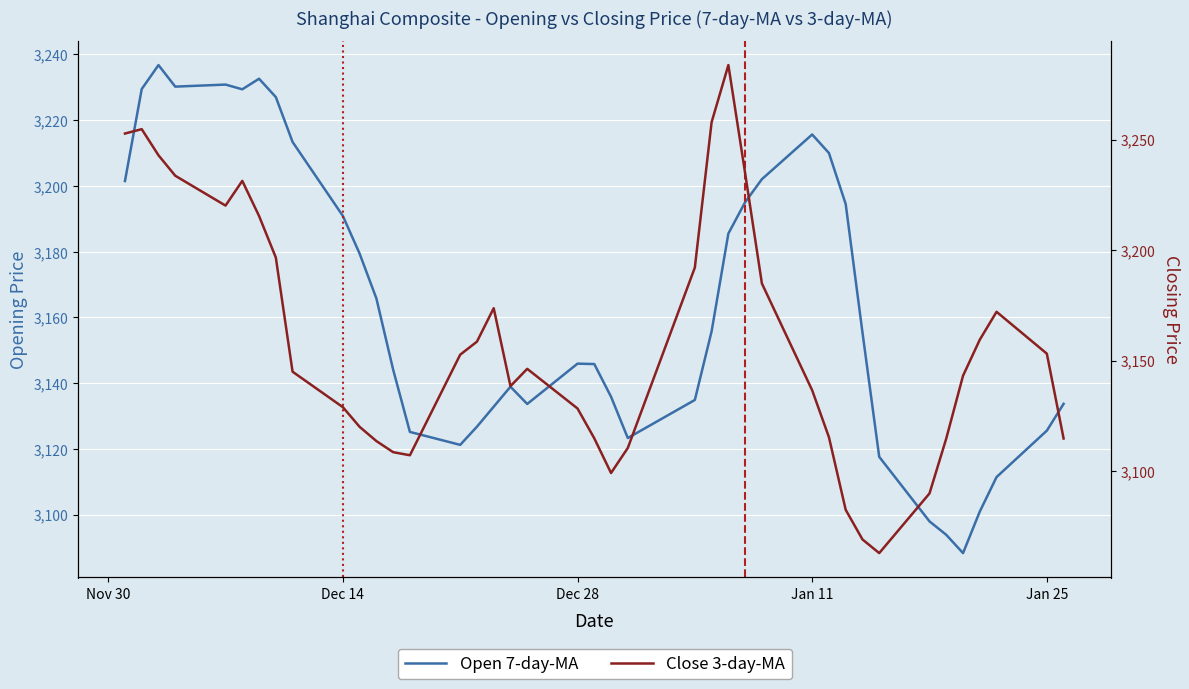

In Open 7-day-MA, how many points are higher than both neighbors (excluding endpoints)?

6